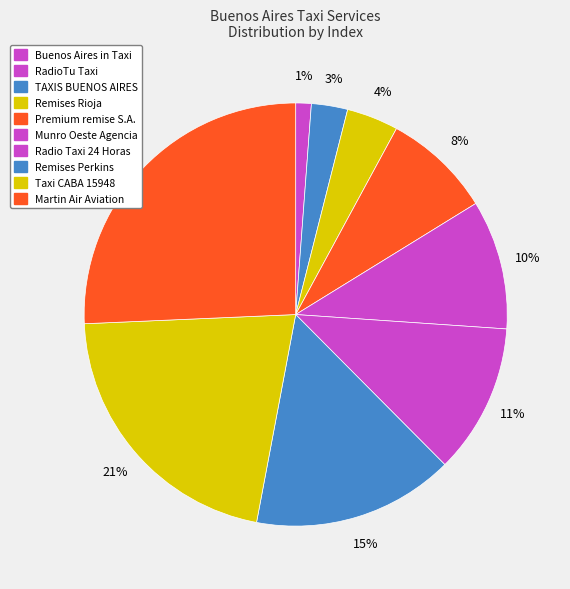

Does Premium remise S.A. account for over 50% of the chart?

No